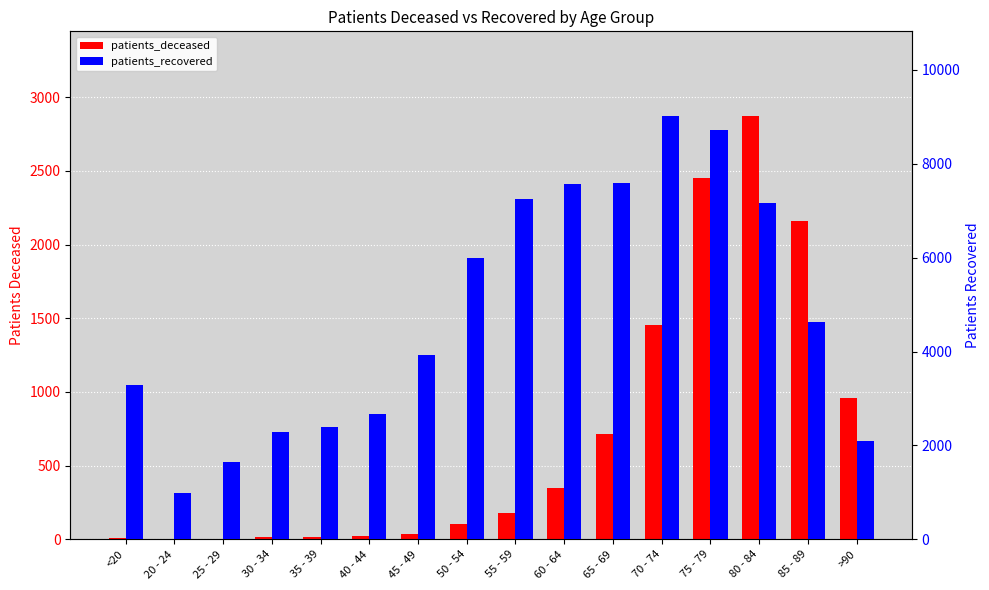

What are all the series names shown in the legend?

patients_deceased, patients_recovered